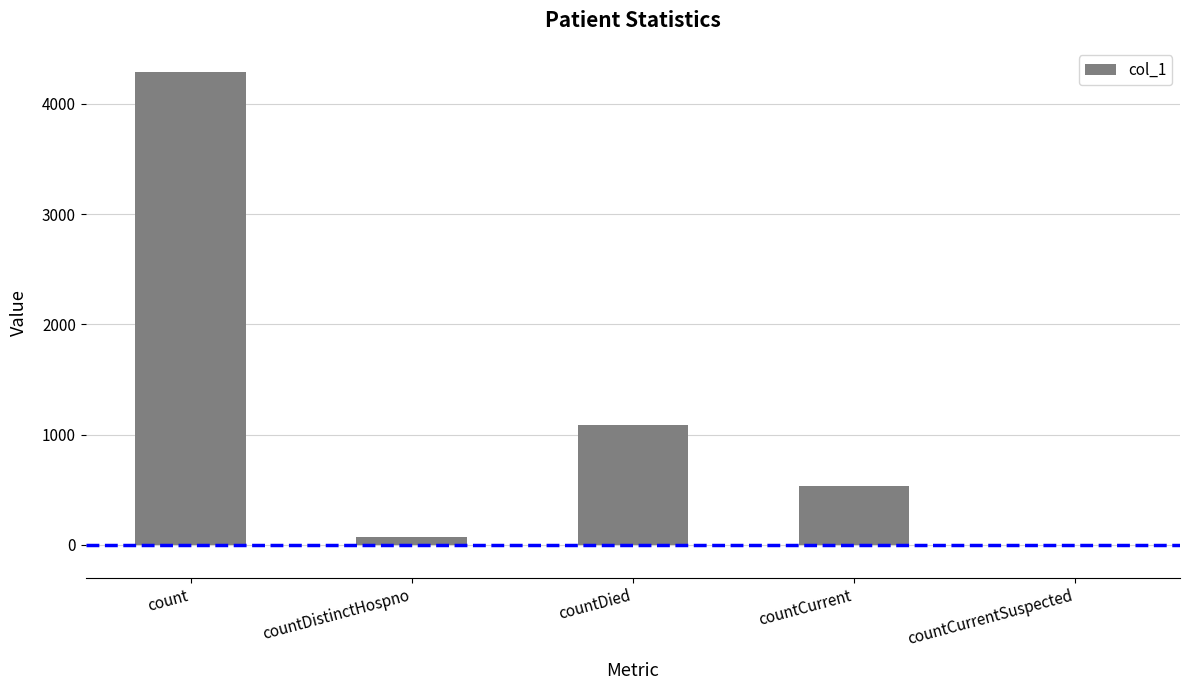

How many series are shown in this chart?

1